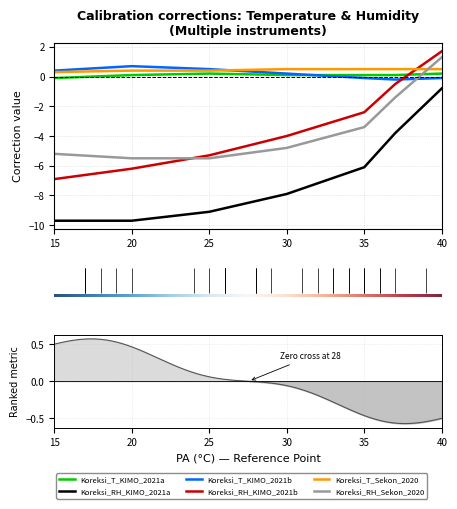

At how many categories does at least one series exceed 0?

7